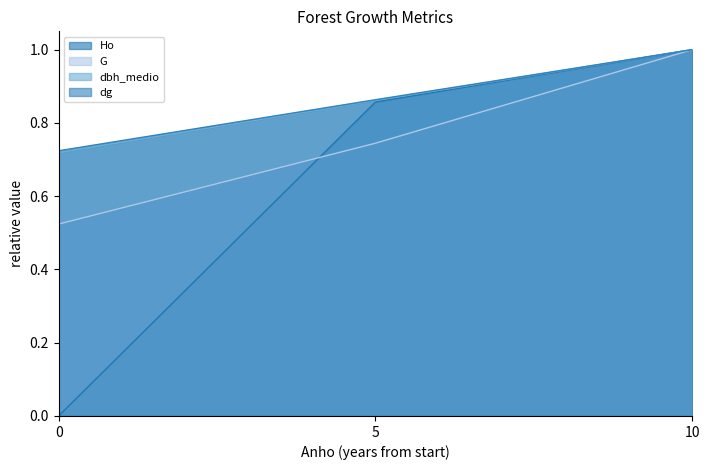

True or false: Ho has more than 2 points higher than both neighbors.

False